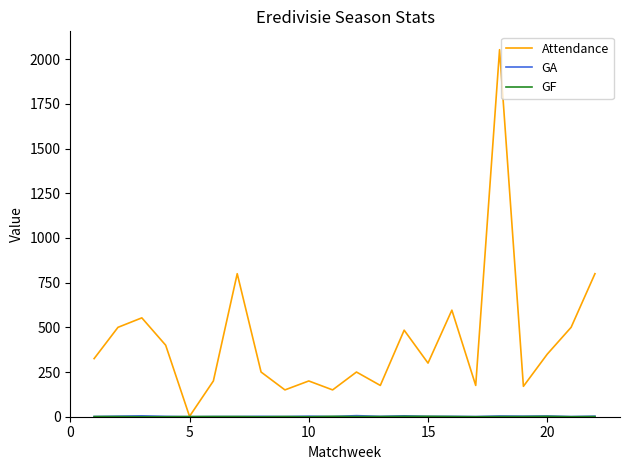

What is the difference between the second highest and second lowest values in the Attendance series?

650